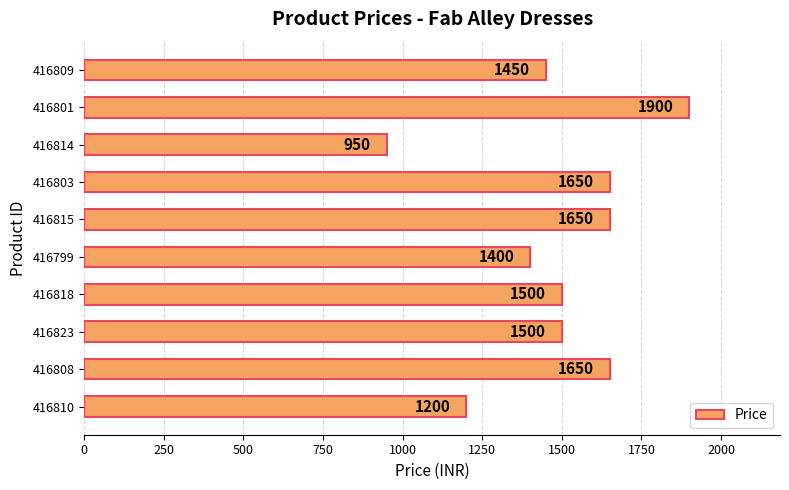

Which has a higher value, 416818 or 416815?

416815